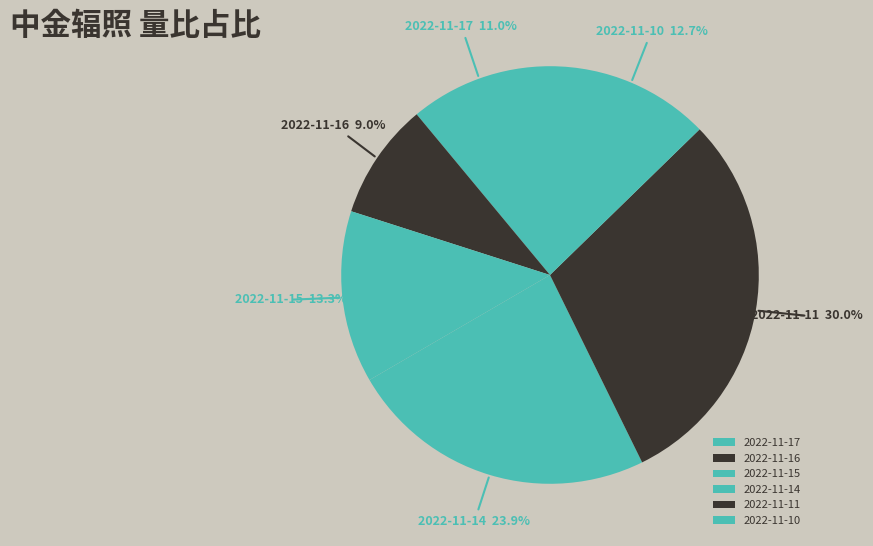

How many segments does this pie chart have?

6